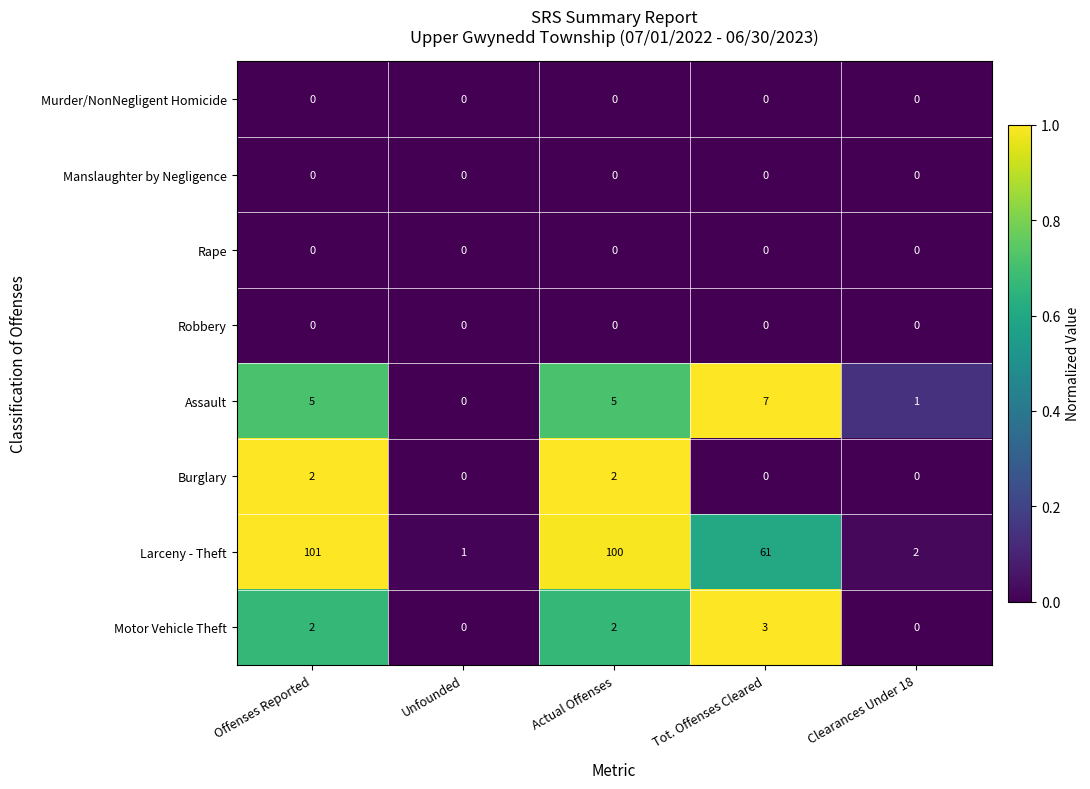

The value of Rape at Actual Offenses is 0. True or false?

True